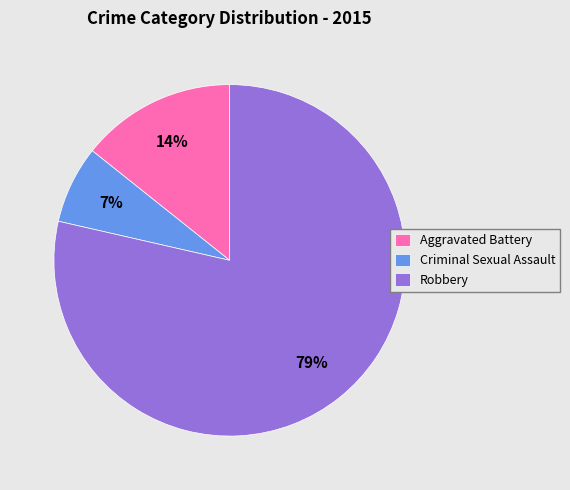

How many segments does this pie chart have?

3